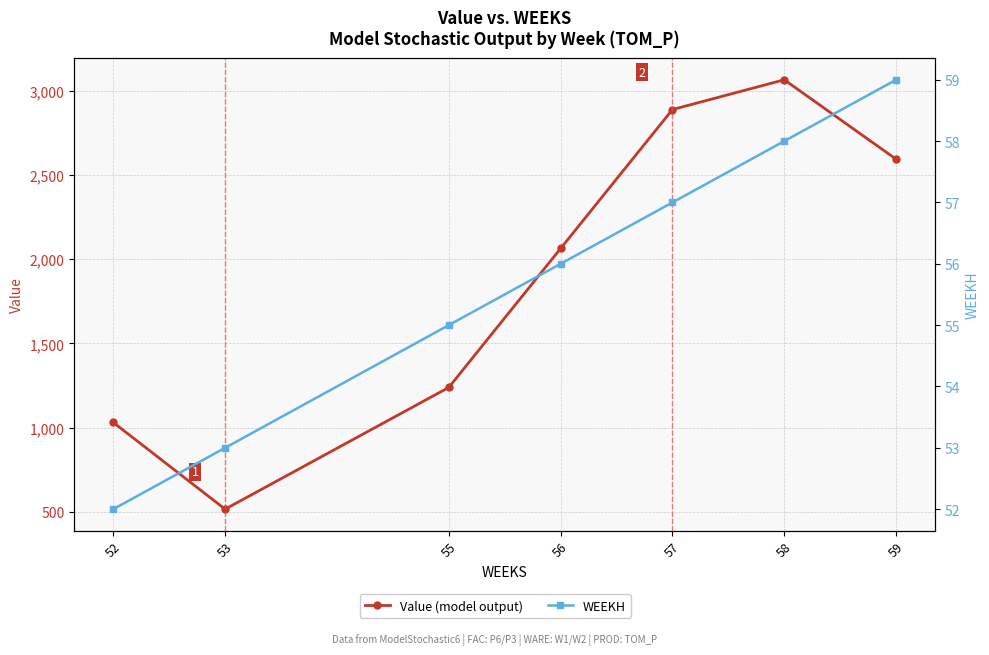

What is the difference between the maximum and minimum values in the WEEKH series?

7.0